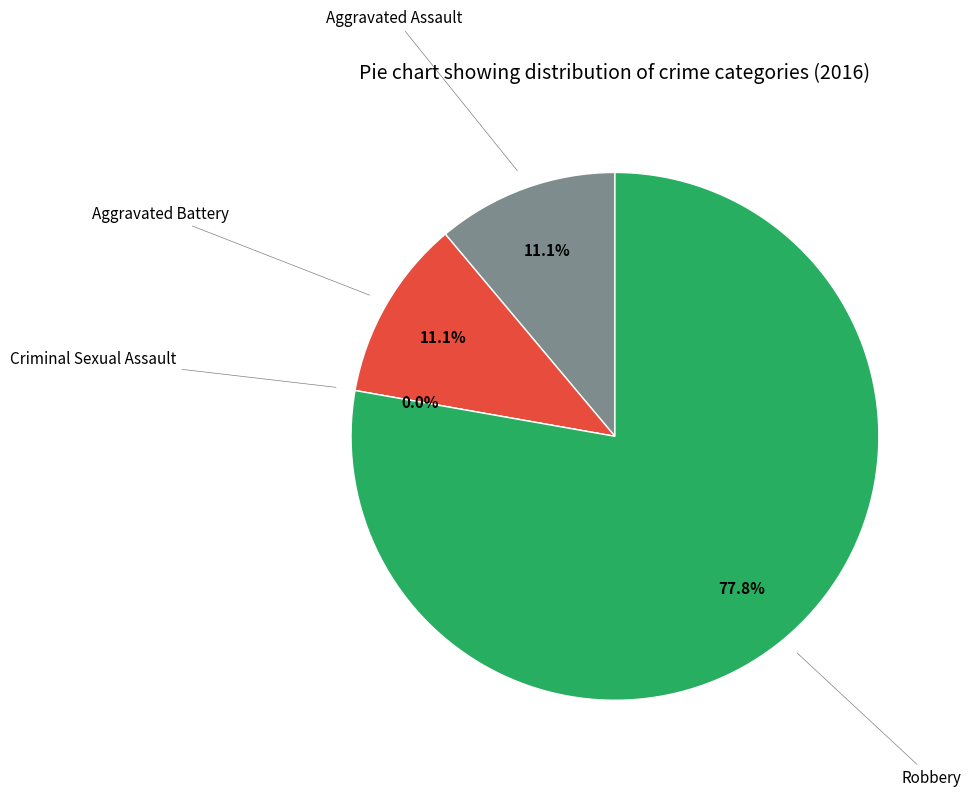

Is it true that Criminal Sexual Assault is 0% of the pie?

True